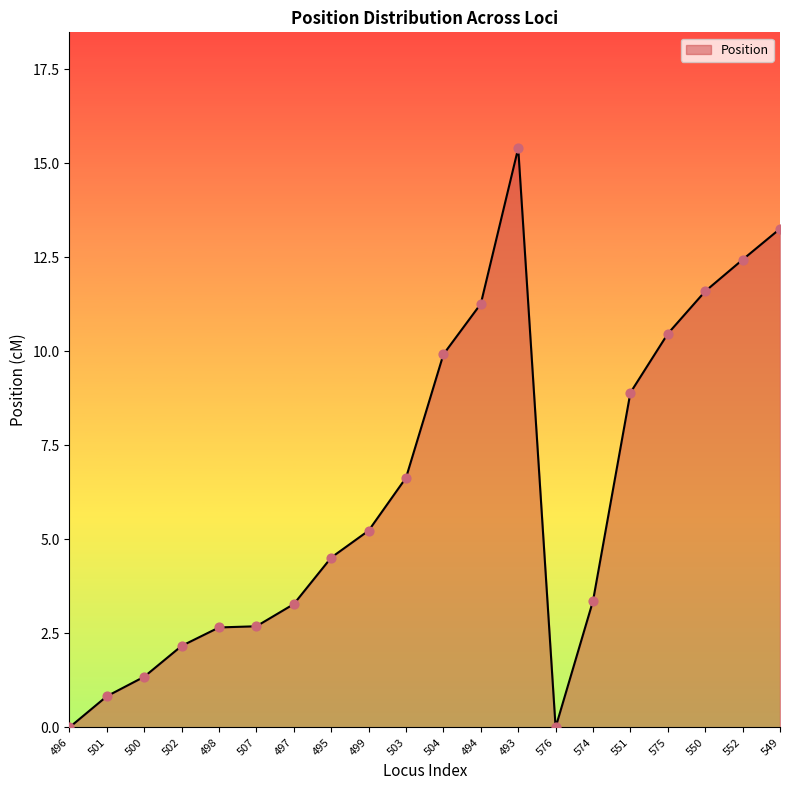

Approximately how many times larger is the value at 498 compared to 499?

0.5